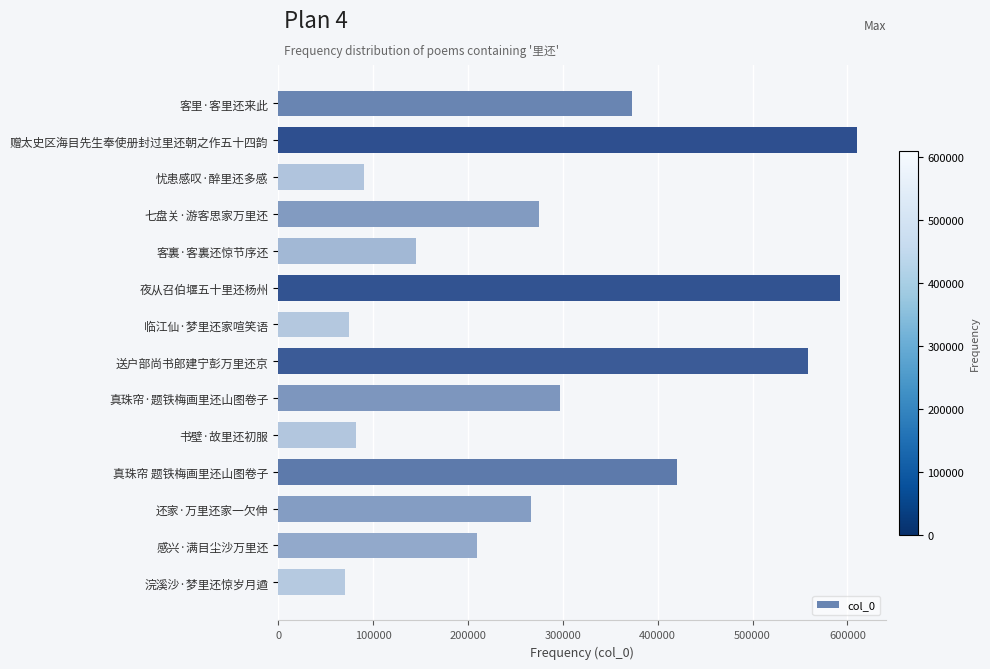

What is the difference between the maximum and second lowest values?

535739